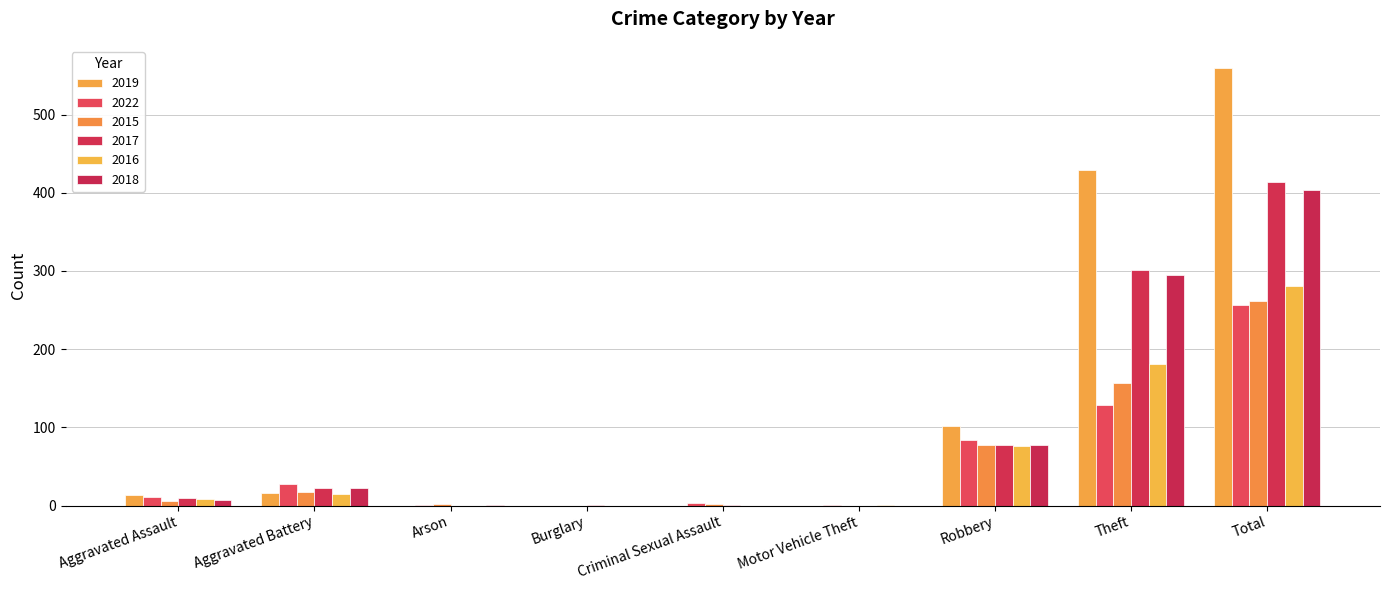

What is the value of the 2022 bar at the 2nd from the left?

28